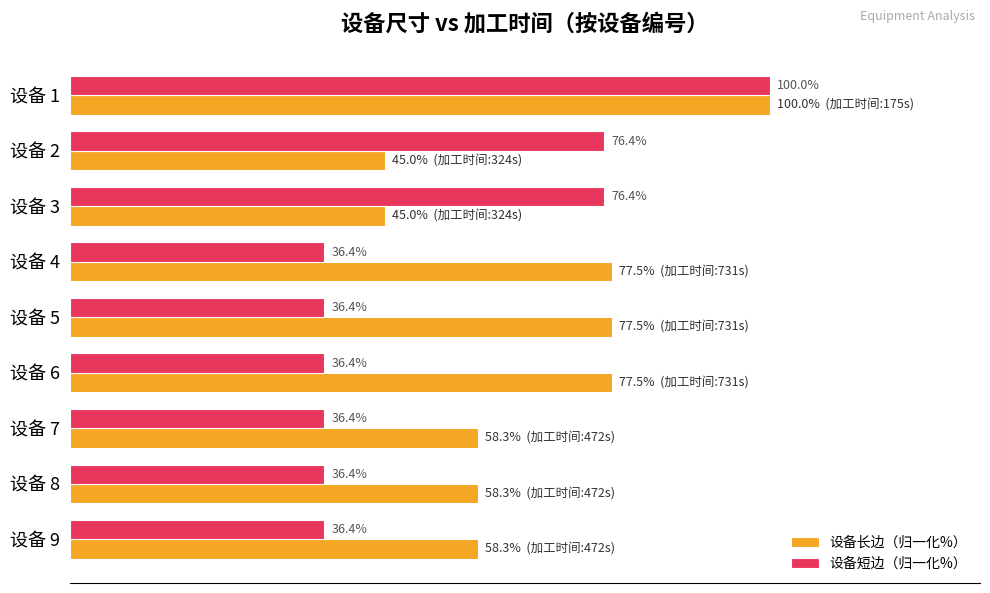

Which series changed the most between 设备 5 and 设备 8?

设备长边（归一化%）